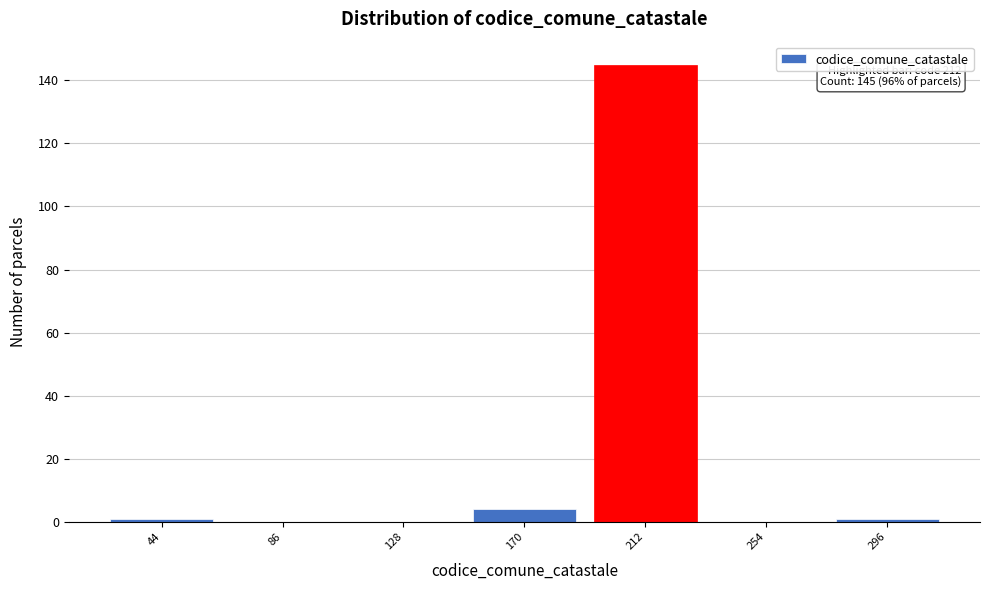

Which range on the x-axis has the tallest bar?

191 to 233